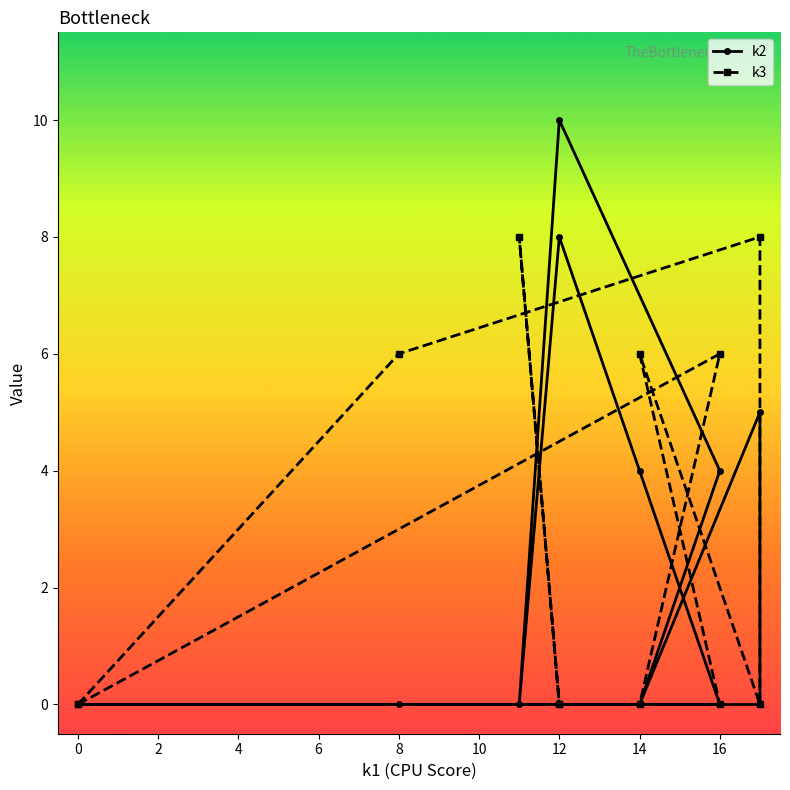

What position from the left is 2?

3